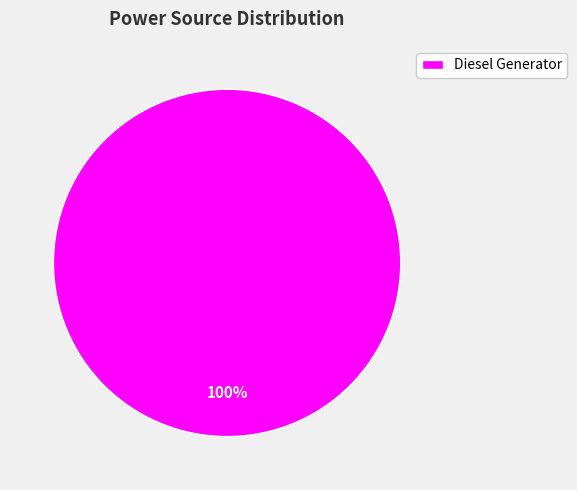

Is it true that Diesel Generator is 100% of the pie?

True